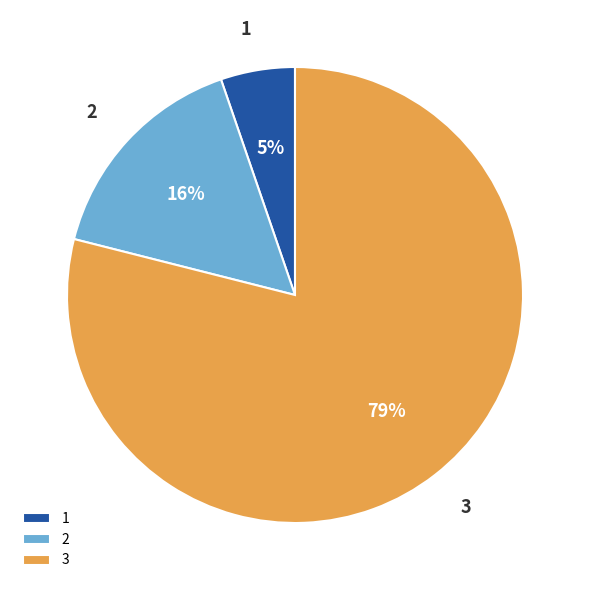

Is it true that 2 is 16% of the pie?

True